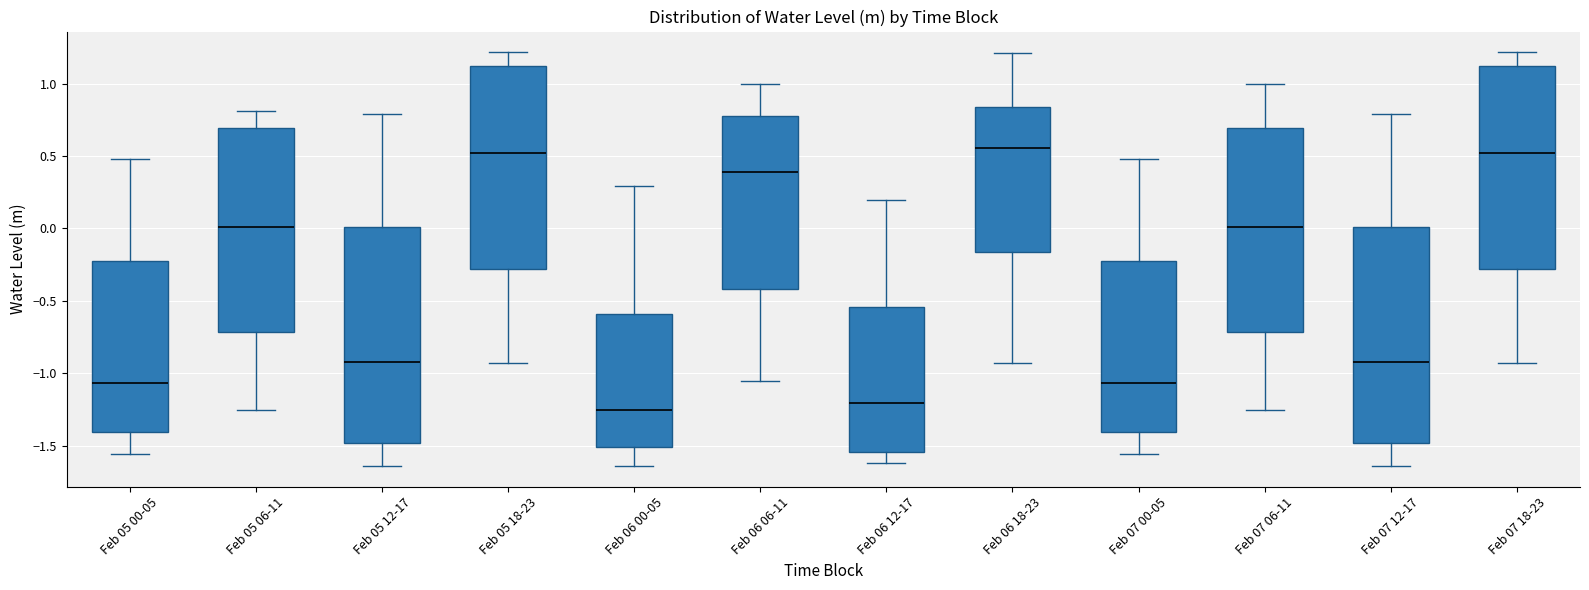

Reading left to right, transcribe this box plot: for each box, give where its median line is, the range the box spans, and where its two whiskers end, as read against the y-axis. The values are not printed on the chart, so give them approximately, as read against the axis.

Feb 05 00-05: median -1.05, box -1.40 to -0.20, whiskers -1.55 to 0.50
Feb 05 06-11: median 0.00, box -0.70 to 0.70, whiskers -1.25 to 0.80
Feb 05 12-17: median -0.90, box -1.50 to 0.00, whiskers -1.65 to 0.80
Feb 05 18-23: median 0.50, box -0.30 to 1.10, whiskers -0.95 to 1.20
Feb 06 00-05: median -1.25, box -1.50 to -0.60, whiskers -1.65 to 0.30
Feb 06 06-11: median 0.40, box -0.40 to 0.80, whiskers -1.05 to 1.00
Feb 06 12-17: median -1.20, box -1.55 to -0.55, whiskers -1.60 to 0.20
Feb 06 18-23: median 0.55, box -0.15 to 0.85, whiskers -0.95 to 1.20
Feb 07 00-05: median -1.05, box -1.40 to -0.20, whiskers -1.55 to 0.50
Feb 07 06-11: median 0.00, box -0.70 to 0.70, whiskers -1.25 to 1.00
Feb 07 12-17: median -0.90, box -1.50 to 0.00, whiskers -1.65 to 0.80
Feb 07 18-23: median 0.50, box -0.30 to 1.10, whiskers -0.95 to 1.20